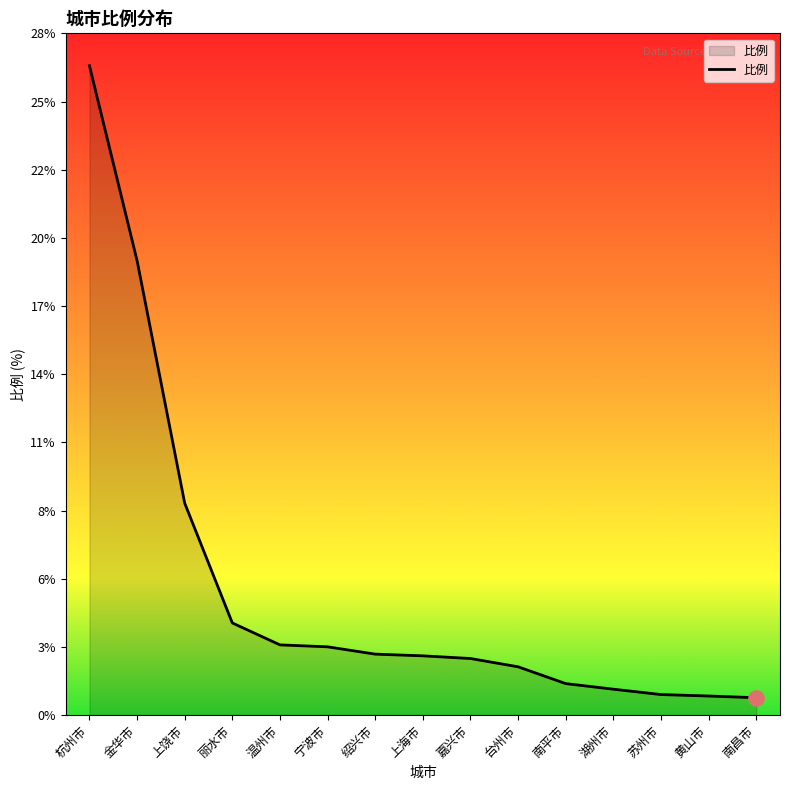

Approximately how many times larger is the value at 湖州市 compared to 宁波市?

0.4